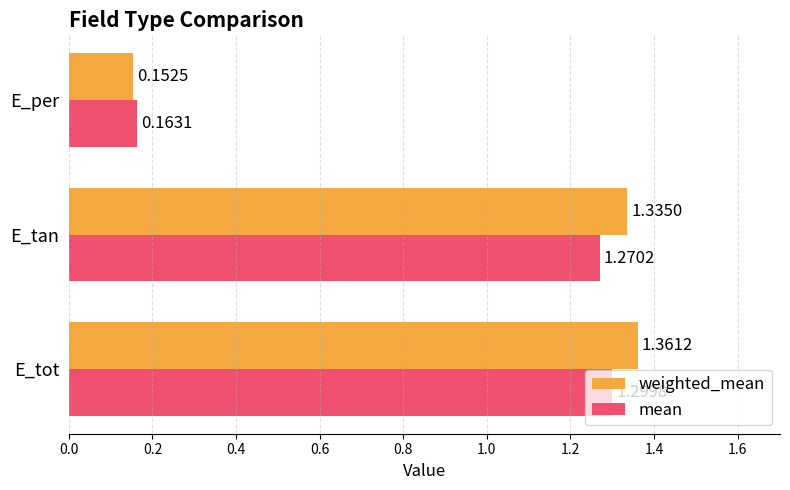

At which category is the sum across all series the highest?

E_tot